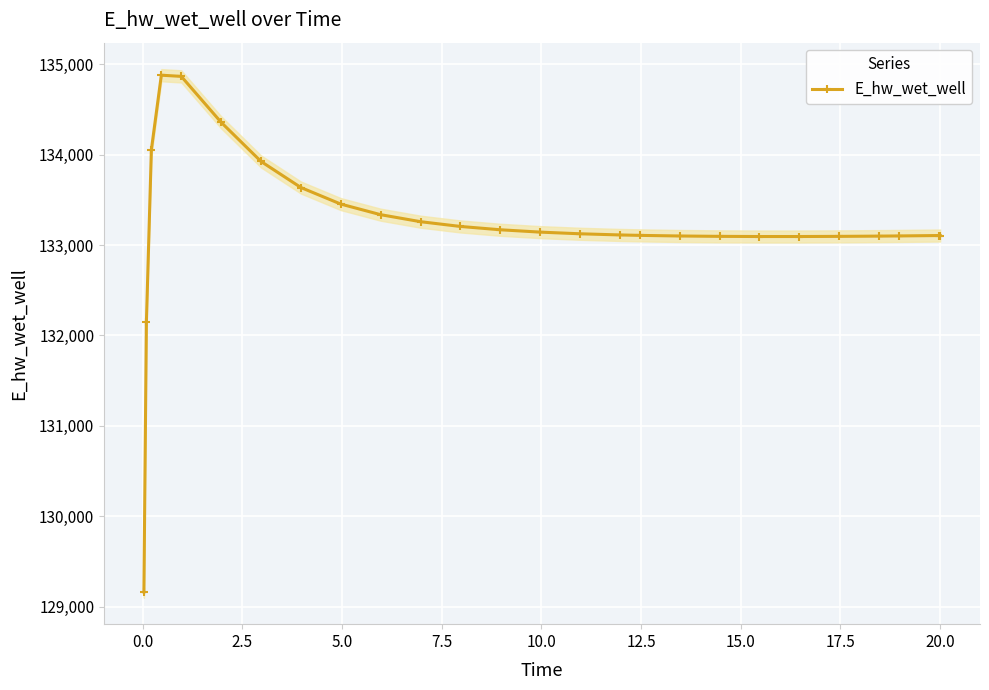

What is the value of the E_hw_wet_well point at the 24th from the left?

133101.0